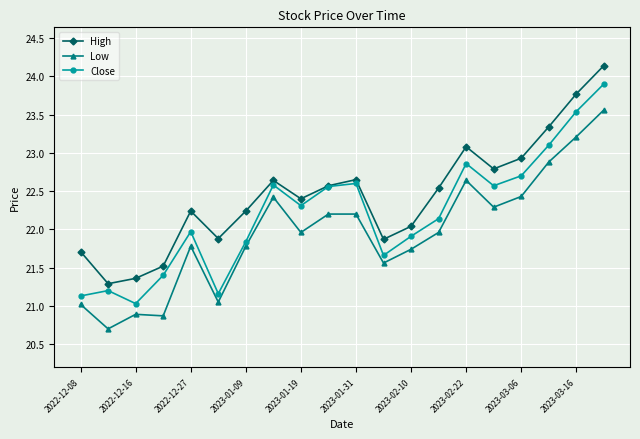

What is the average value of the Low series?

22.0